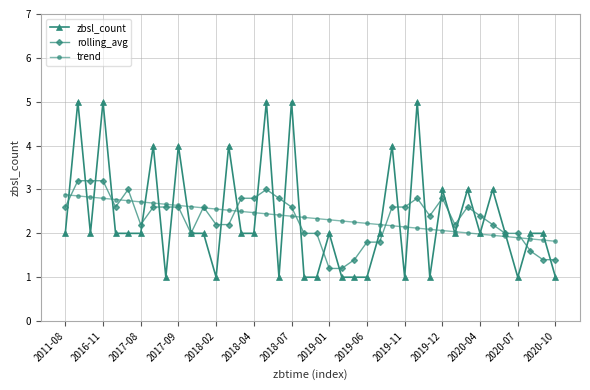

Which series has the largest range (max minus min)?

zbsl_count